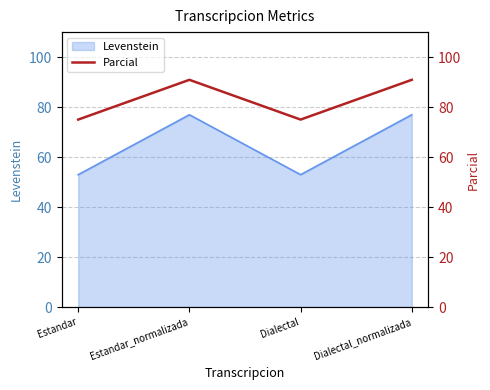

What is the lowest value of the Levenstein series?

52.9